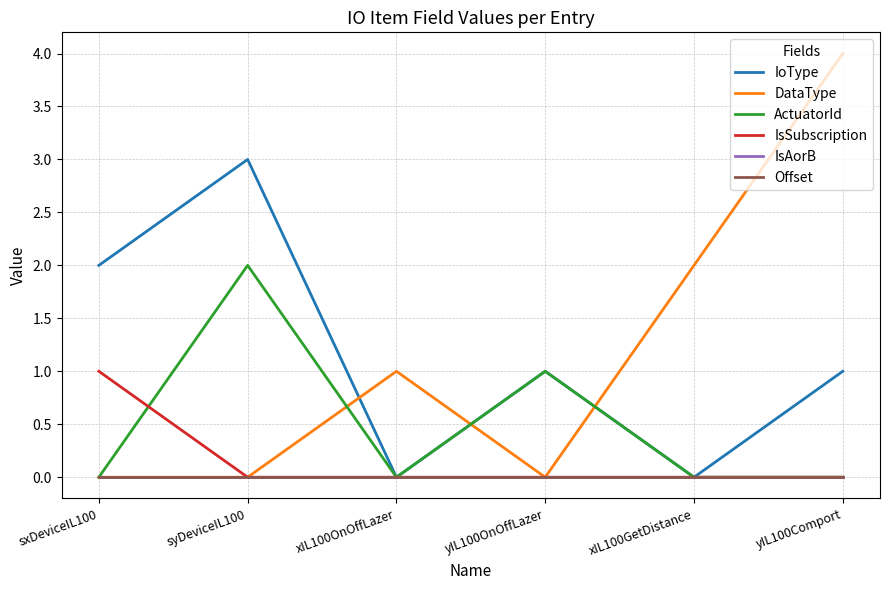

The Offset series shows 0 at yIL100Comport. True or false?

True